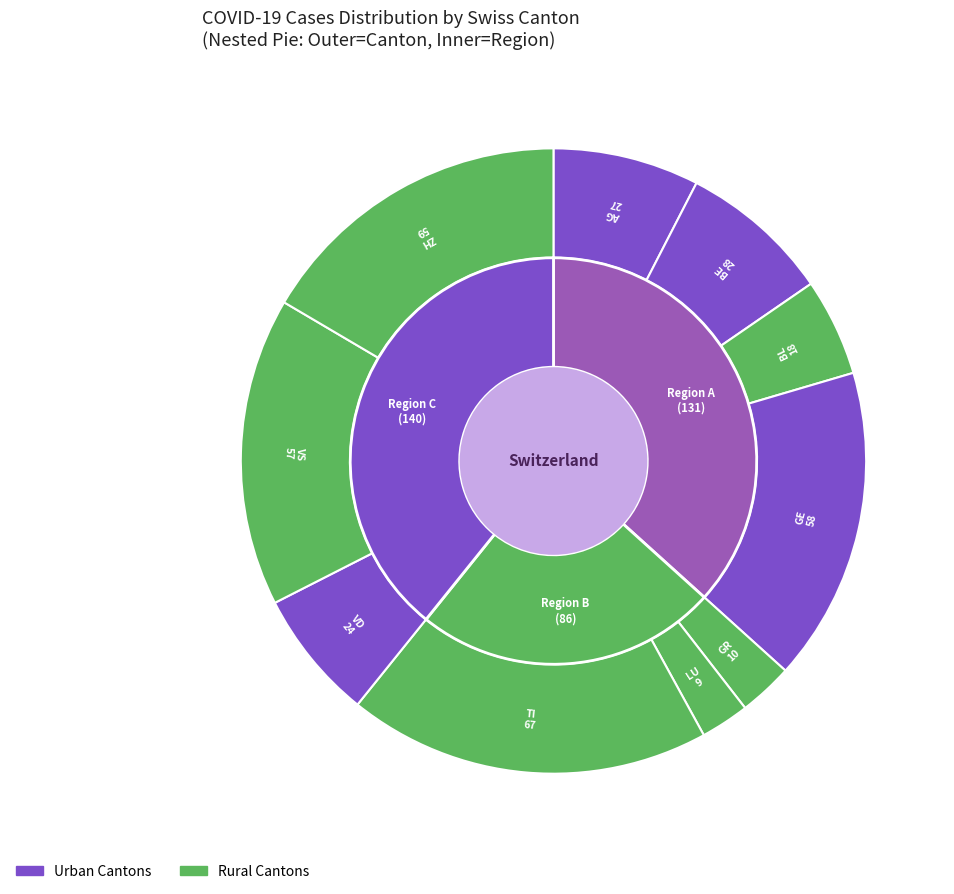

True or false: AG accounts for 1% of the total.

False